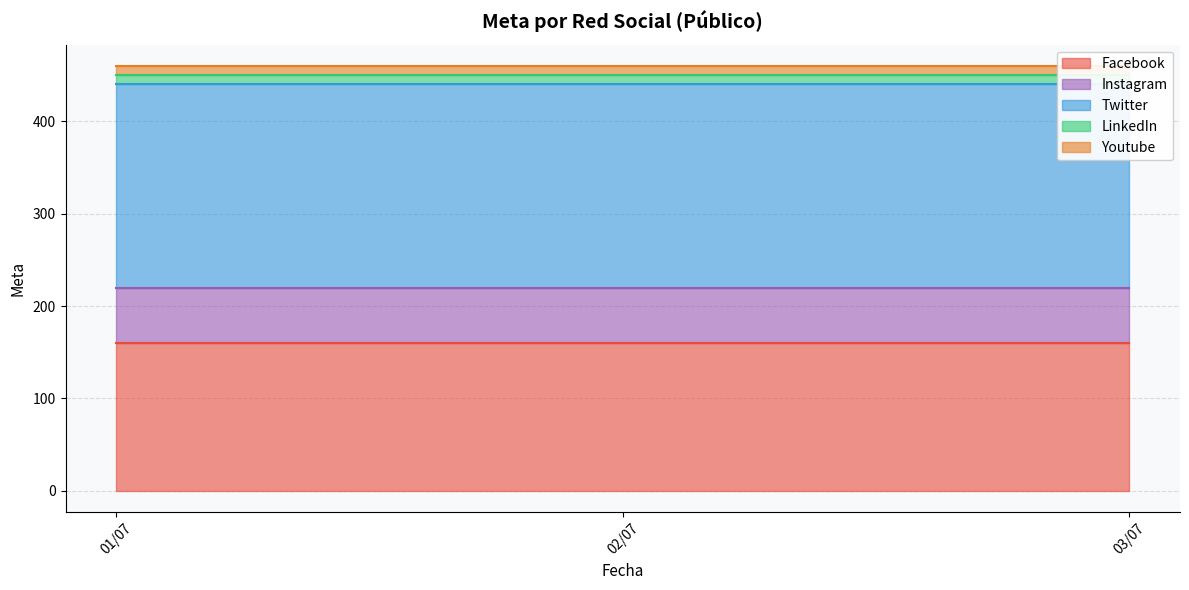

True or false: Twitter and LinkedIn intersect in this chart.

False